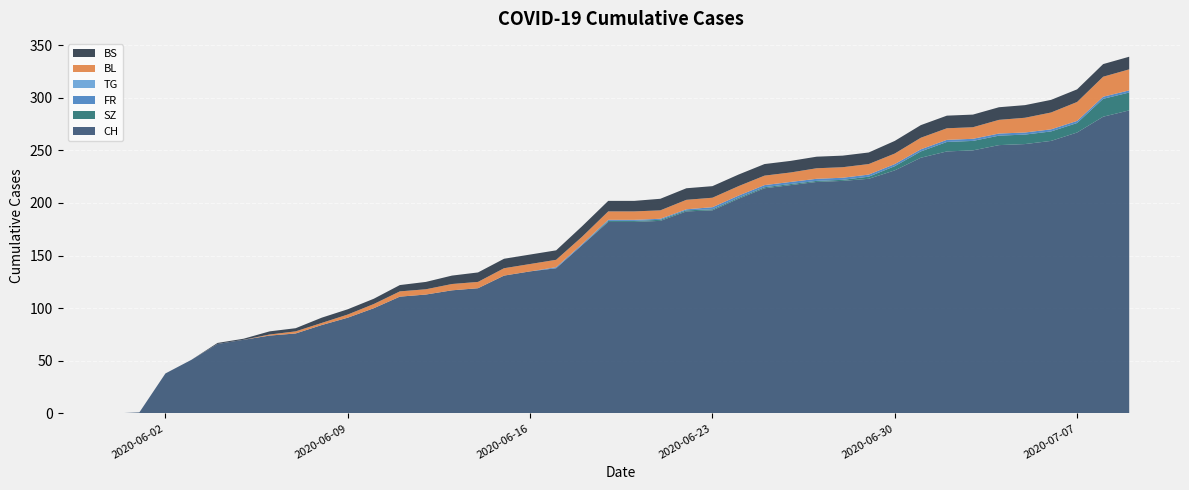

Reading left to right, what are all the values shown in this chart?

CH: 0	1	38	51	66	70	74	76	84	91	100	111	113	117	119	131	135	138	160	182	182	183	192	193	204	214	217	220	221	223	231	243	249	250	255	256	259	267	282	288
SZ: 0	0	0	0	0	0	0	0	0	0	0	0	0	0	0	0	0	0	0	1	1	1	1	1	1	1	1	1	1	2	4	6	9	9	9	9	9	9	17	17
FR: 0	0	0	0	0	0	0	0	0	0	0	0	0	0	0	0	0	1	1	1	1	1	1	2	2	2	2	2	2	2	2	2	2	2	2	2	2	2	2	2
TG: 0	0	0	0	0	0	0	0	0	0	0	0	0	0	0	0	0	0	0	0	0	0	0	0	0	0	0	0	0	0	0	0	0	0	0	0	0	0	0	0
BL: 0	0	0	0	0	0	1	2	2	3	4	5	5	6	6	7	7	7	7	8	8	8	9	9	9	9	9	10	10	10	10	11	11	11	13	14	16	18	19	20
BS: 0	0	0	0	1	1	3	3	5	5	5	6	7	8	9	9	9	9	10	10	10	11	11	11	11	11	11	11	11	11	12	12	12	12	12	12	12	12	12	12